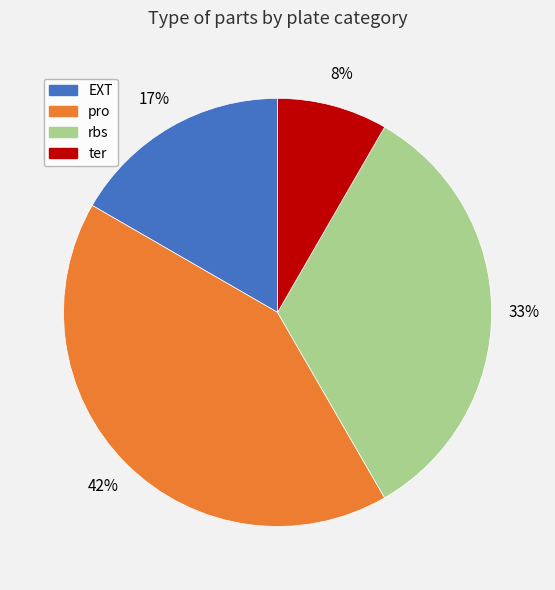

Combined, do rbs and pro account for over 50%?

Yes